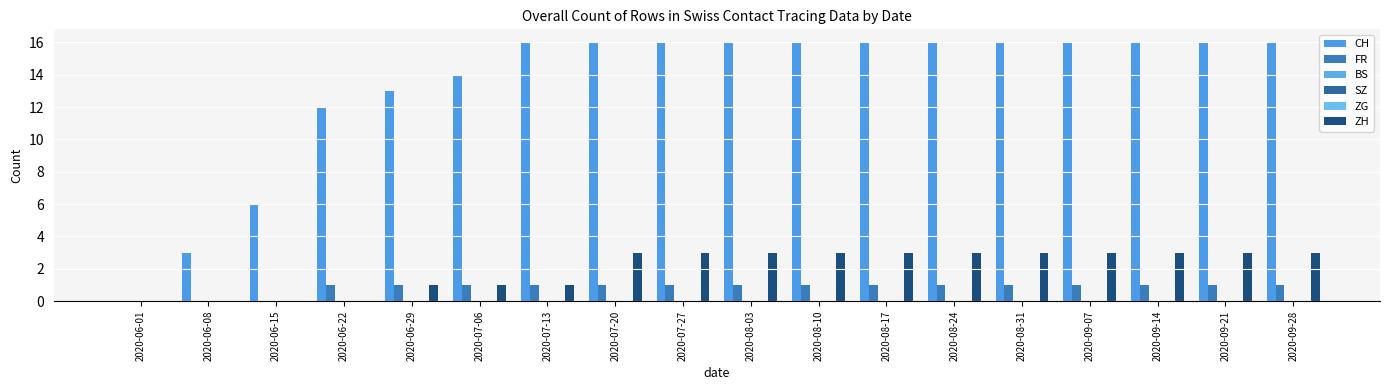

How many data points in ZH are less than 3?

7